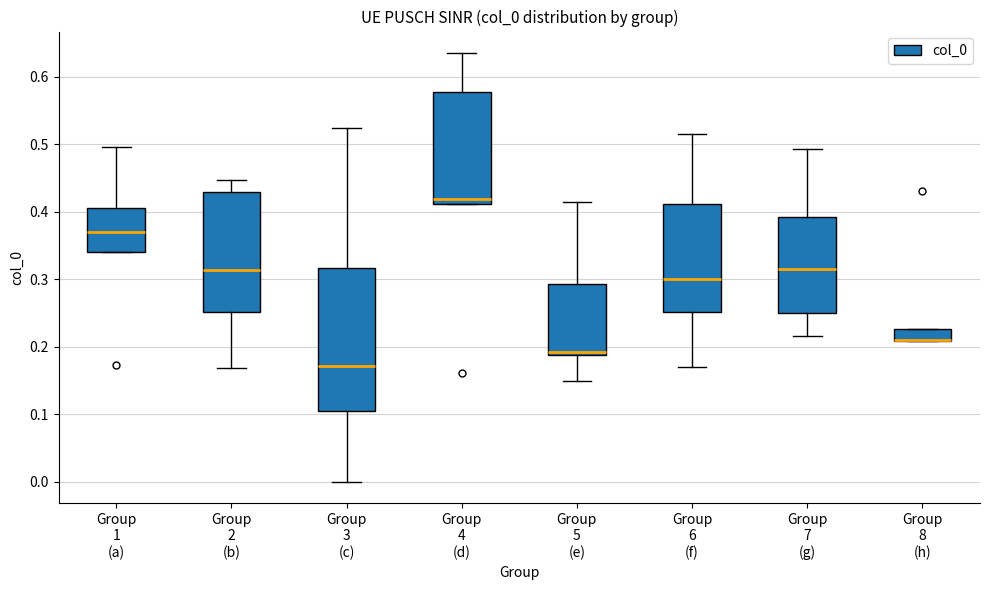

Reading left to right, transcribe this box plot: for each box, give where its median line is, the range the box spans, and where its two whiskers end, as read against the y-axis. The values are not printed on the chart, so give them approximately, as read against the axis.

Group 1 (a): median 0.37, box 0.34 to 0.41, whiskers 0.34 to 0.50
Group 2 (b): median 0.31, box 0.25 to 0.43, whiskers 0.17 to 0.45
Group 3 (c): median 0.17, box 0.10 to 0.32, whiskers 0.00 to 0.52
Group 4 (d): median 0.42, box 0.41 to 0.58, whiskers 0.41 to 0.63
Group 5 (e): median 0.19 (just above the box's lower edge), box 0.19 to 0.29, whiskers 0.15 to 0.41
Group 6 (f): median 0.30, box 0.25 to 0.41, whiskers 0.17 to 0.51
Group 7 (g): median 0.32, box 0.25 to 0.39, whiskers 0.22 to 0.49
Group 8 (h): median 0.21 (drawn on the box's lower edge), box 0.21 to 0.23, whiskers 0.21 to 0.23